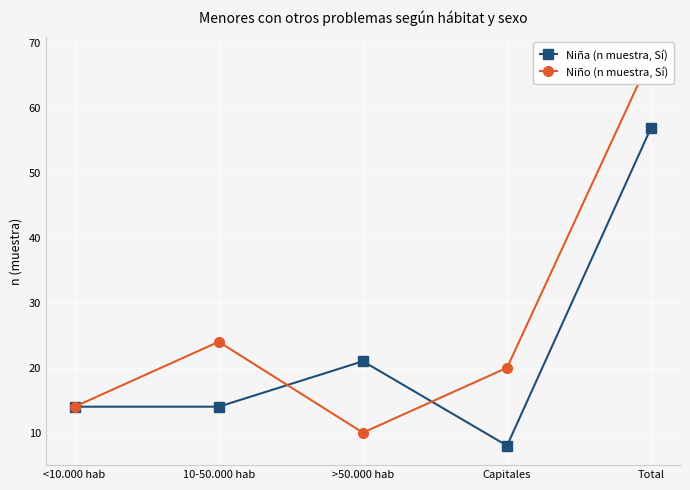

What is the minimum value for Niña (n muestra, Sí)?

8